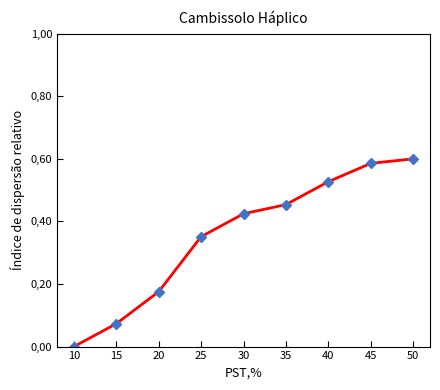

Which label corresponds to the largest value in the chart?

50